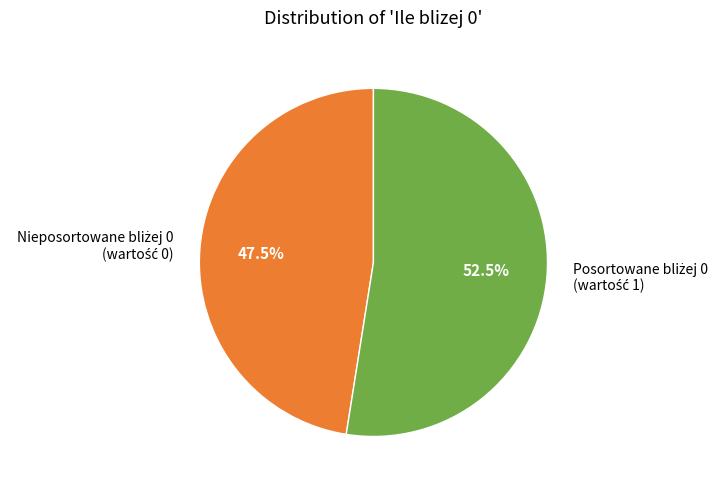

Does any single category account for the majority?

Yes